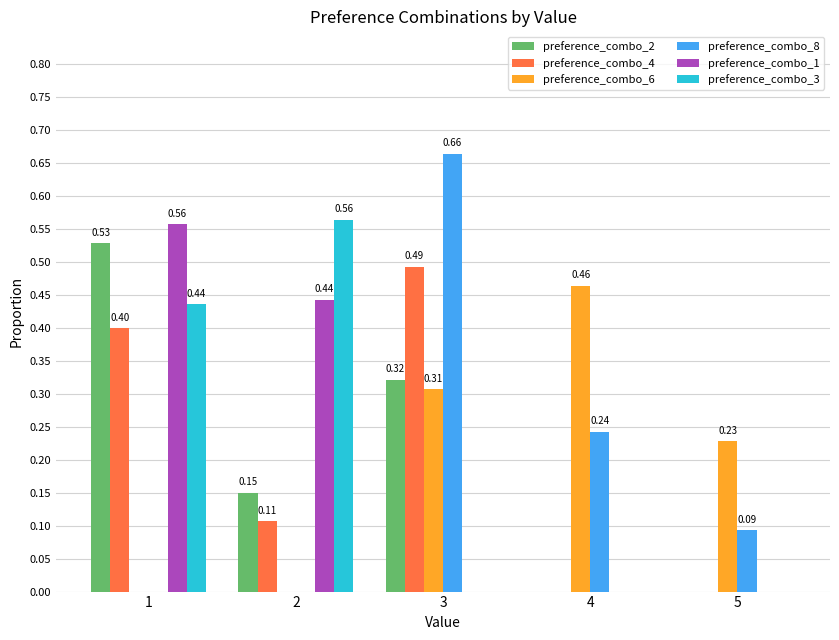

What is the sum of all preference_combo_3 values?

1.0